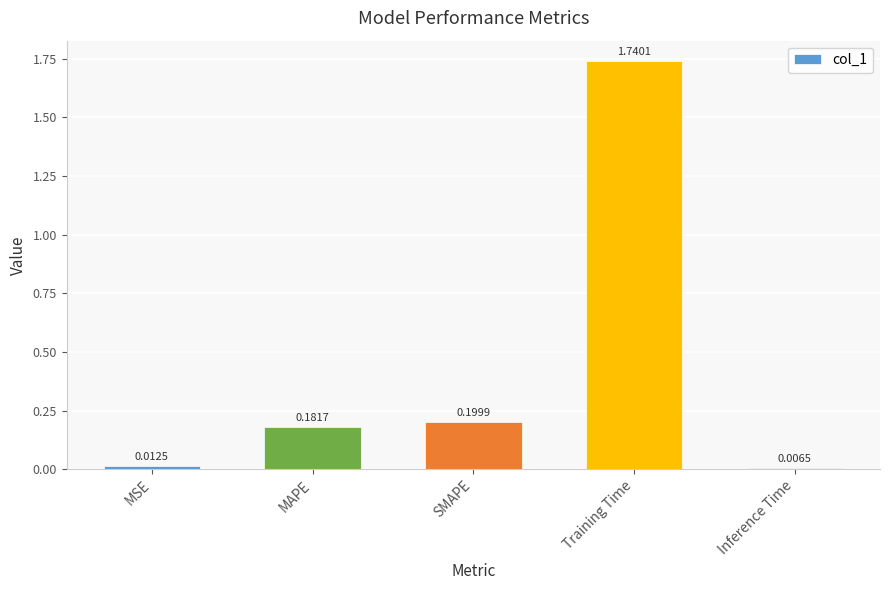

List the labels in order of value, smallest first.

Inference Time, MSE, MAPE, SMAPE, Training Time